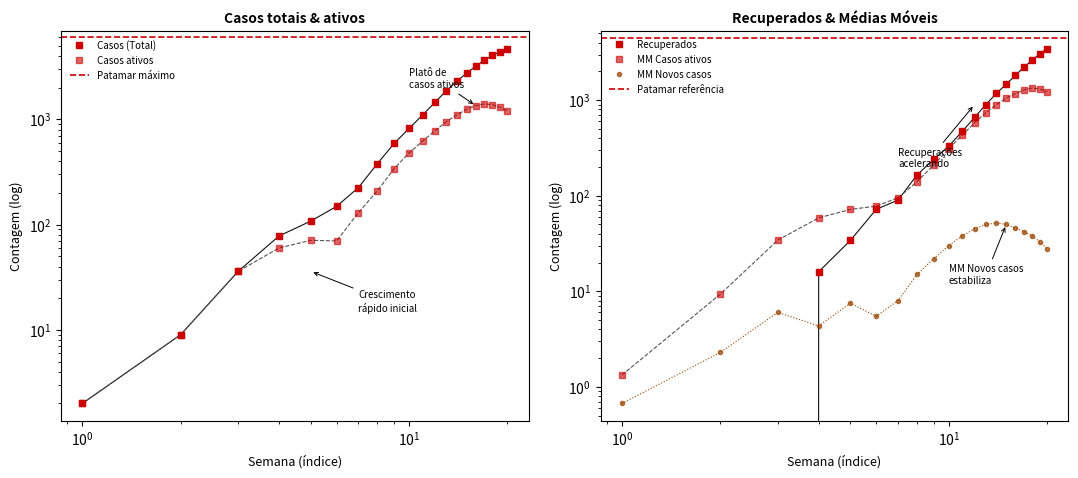

Reading left to right, list all the values displayed in this chart.

Casos (Total): 2.0	9.0	36.0	78.0	108.0	149.0	225.0	380.0	590.0	820.0	1100.0	1450.0	1870.0	2300.0	2750.0	3200.0	3650.0	4050.0	4400.0	4700.0
Casos ativos: 2.0	9.0	36.0	60.0	71.0	70.0	130.0	210.0	340.0	480.0	620.0	780.0	950.0	1100.0	1250.0	1350.0	1400.0	1380.0	1300.0	1200.0
Recuperados: 0.0	0.0	0.0	16.0	34.0	72.0	90.0	165.0	240.0	330.0	470.0	660.0	900.0	1180.0	1470.0	1820.0	2210.0	2630.0	3060.0	3460.0
Média Móvel Casos ativos: 1.3	9.3	34.3	58.6	71.8	77.9	95.0	140.0	210.0	310.0	430.0	580.0	740.0	900.0	1050.0	1170.0	1280.0	1340.0	1310.0	1220.0
Média Móvel Novos casos: 0.7	2.3	6.0	4.3	7.5	5.5	8.0	15.0	22.0	30.0	38.0	45.0	50.0	52.0	50.0	46.0	42.0	38.0	33.0	28.0